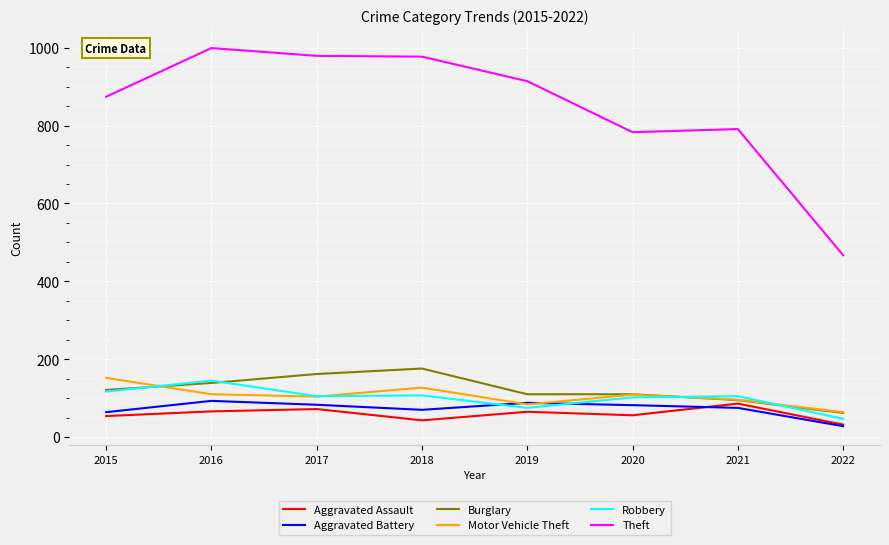

What is the spread (max minus min) of values at 2015?

820